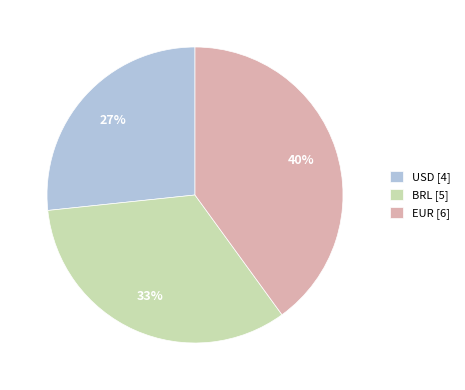

To the nearest percent, what is the average slice percentage?

33%